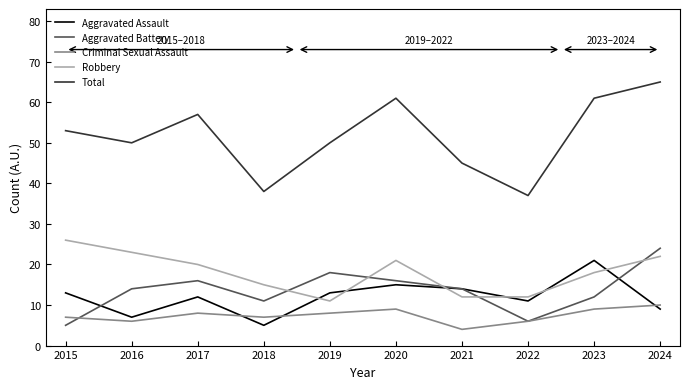

Reading left to right, list all the values displayed in this chart.

Aggravated Assault: 2015=13	2016=7	2017=12	2018=5	2019=13	2020=15	2021=14	2022=11	2023=21	2024=9
Aggravated Battery: 2015=5	2016=14	2017=16	2018=11	2019=18	2020=16	2021=14	2022=6	2023=12	2024=24
Criminal Sexual Assault: 2015=7	2016=6	2017=8	2018=7	2019=8	2020=9	2021=4	2022=6	2023=9	2024=10
Robbery: 2015=26	2016=23	2017=20	2018=15	2019=11	2020=21	2021=12	2022=12	2023=18	2024=22
Total: 2015=53	2016=50	2017=57	2018=38	2019=50	2020=61	2021=45	2022=37	2023=61	2024=65